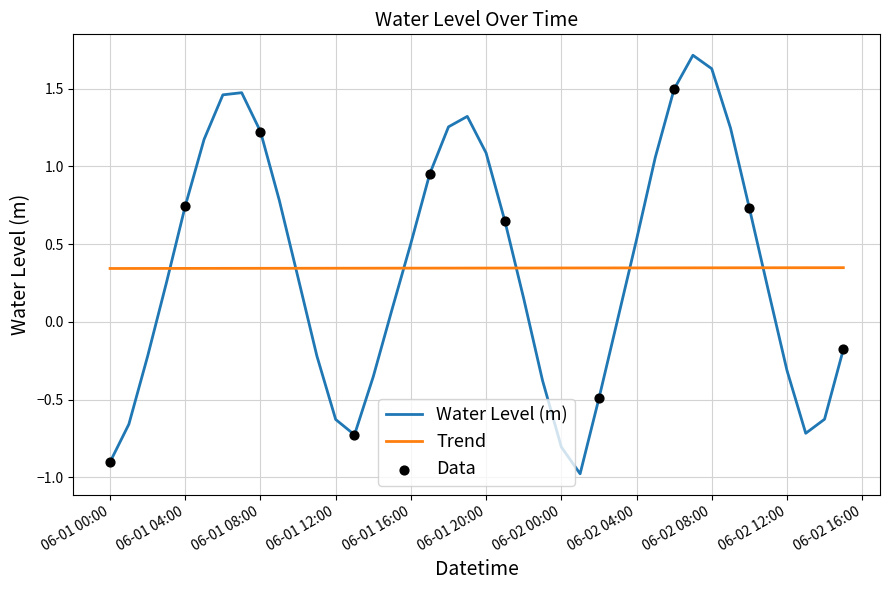

What is the lowest value of the Water Level (m) series?

-1.0